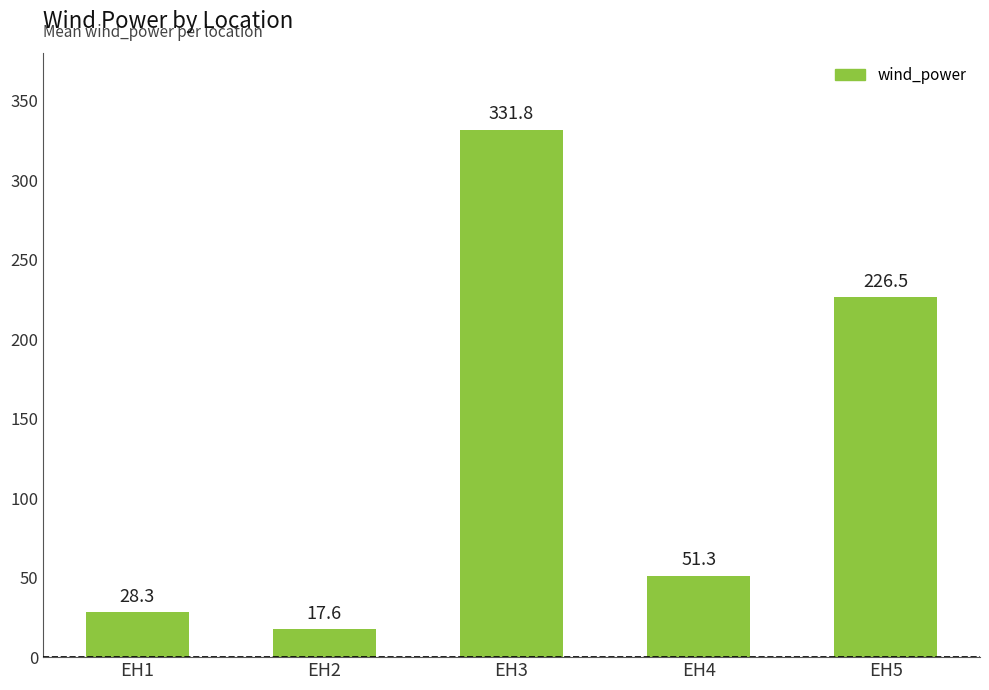

Where does the data first go above 51?

EH3